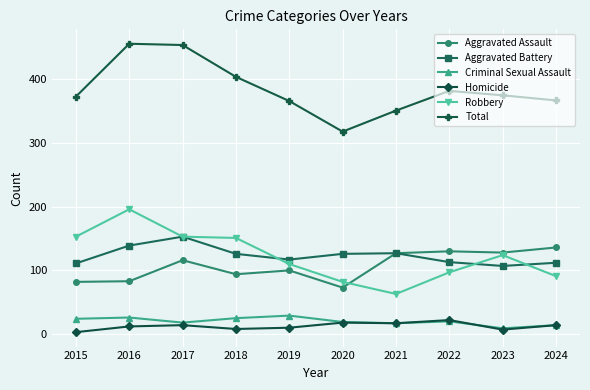

What is the difference between the maximum and minimum values in the Criminal Sexual Assault series?

20